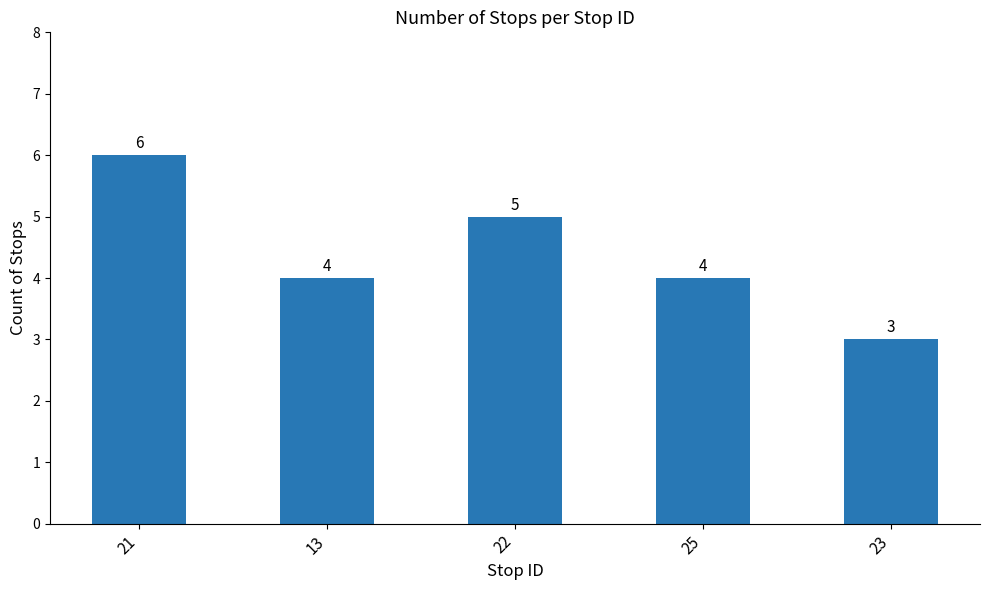

Count the values in the range 4 to 5.

3